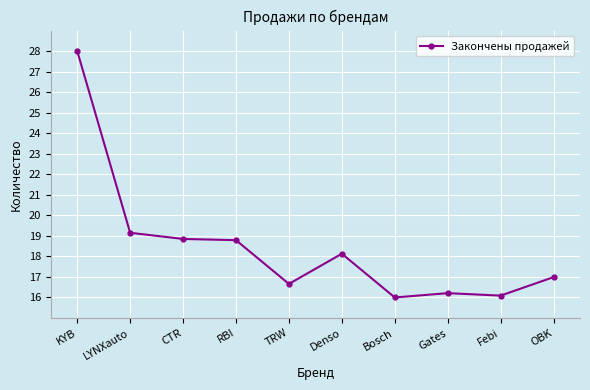

Is it true that the value at CTR is 8.9?

False